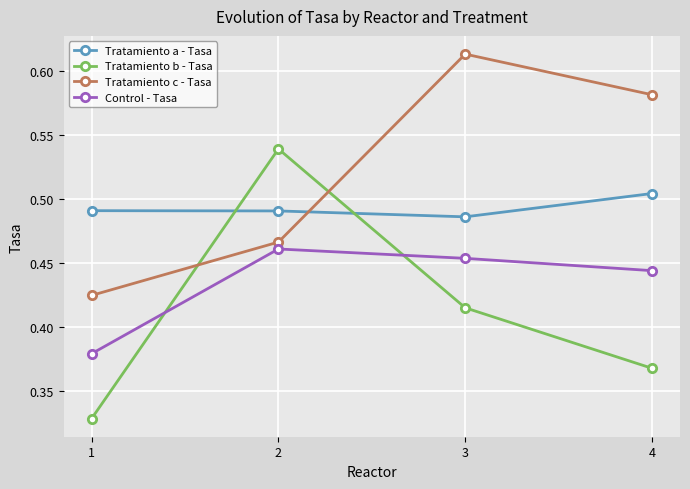

What are all the series names shown in the legend?

Tratamiento a - Tasa, Tratamiento b - Tasa, Tratamiento c - Tasa, Control - Tasa